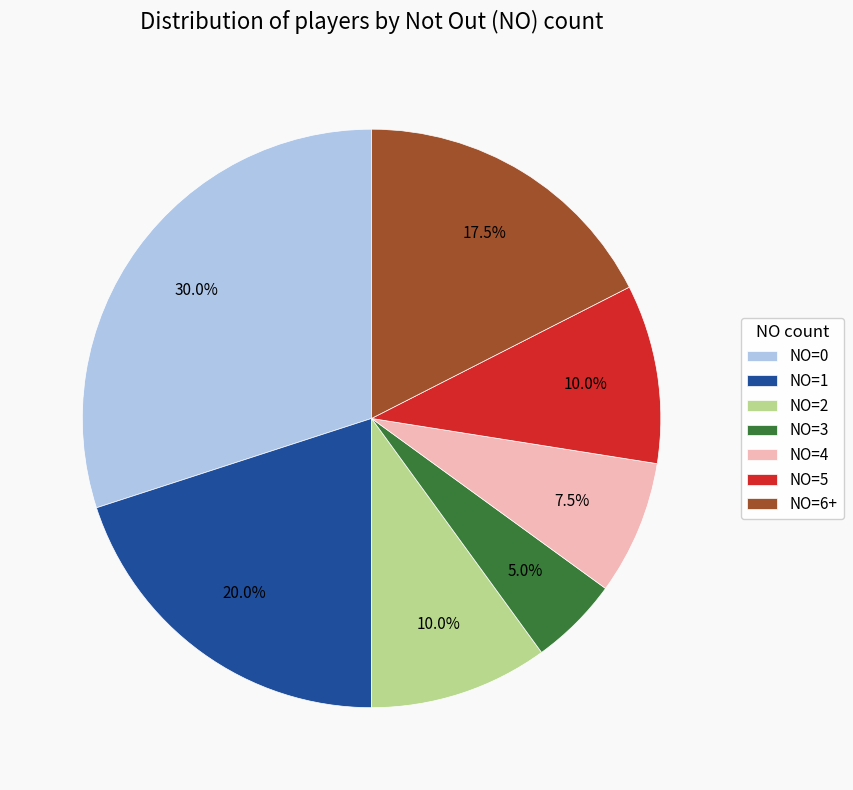

How many slices are in this pie chart?

7